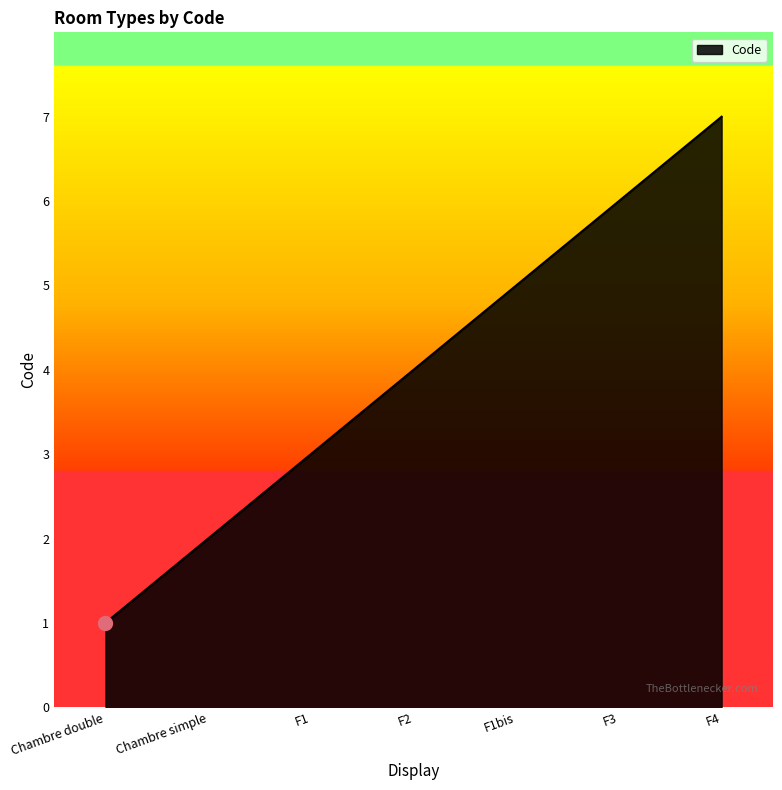

The value at F2 is 7. True or false?

False